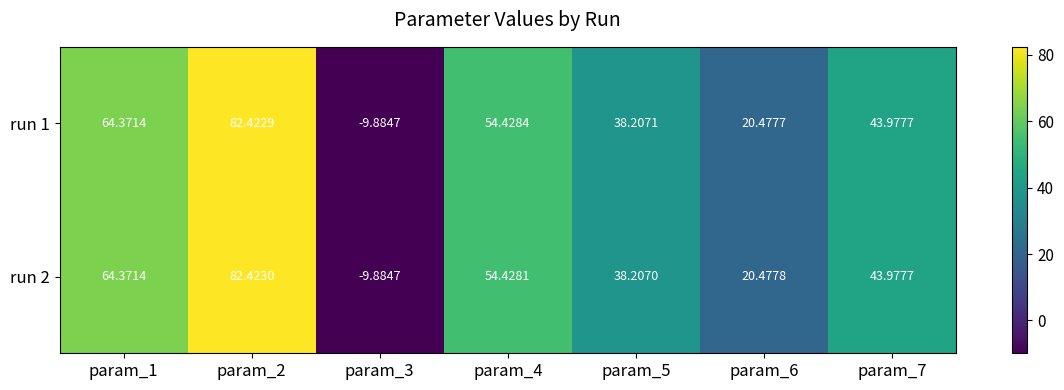

Is the value of run 1 at param_6 greater than the value of run 2 at param_4?

No